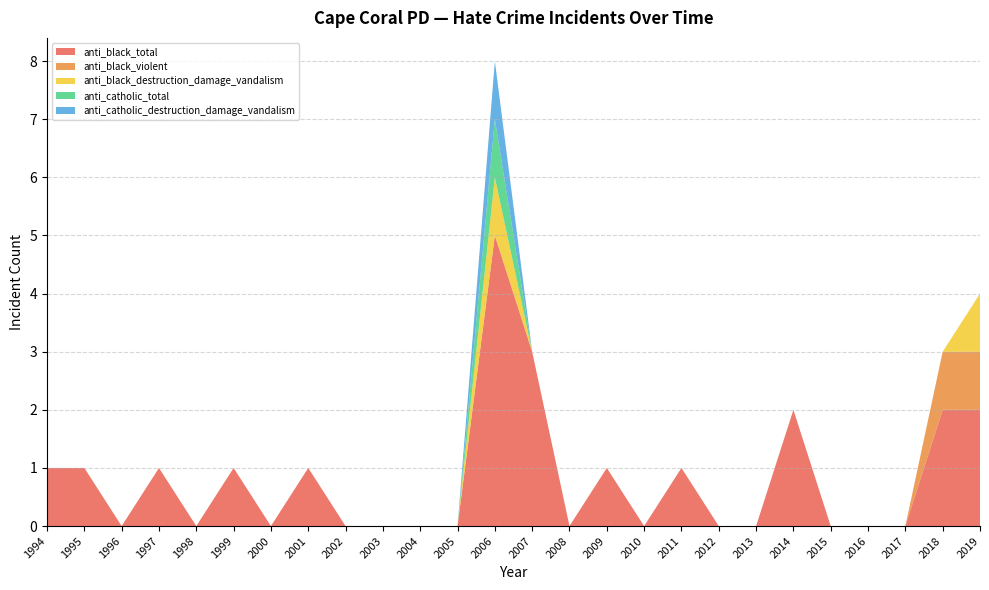

Reading left to right, transcribe all the data shown in this chart.

anti_black_total: 1994=1	1995=1	1996=0	1997=1	1998=0	1999=1	2000=0	2001=1	2002=0	2003=0	2004=0	2005=0	2006=5	2007=3	2008=0	2009=1	2010=0	2011=1	2012=0	2013=0	2014=2	2015=0	2016=0	2017=0	2018=2	2019=2
anti_black_violent: 1994=0	1995=0	1996=0	1997=0	1998=0	1999=0	2000=0	2001=0	2002=0	2003=0	2004=0	2005=0	2006=0	2007=0	2008=0	2009=0	2010=0	2011=0	2012=0	2013=0	2014=0	2015=0	2016=0	2017=0	2018=1	2019=1
anti_black_destruction_damage_vandalism: 1994=0	1995=0	1996=0	1997=0	1998=0	1999=0	2000=0	2001=0	2002=0	2003=0	2004=0	2005=0	2006=1	2007=0	2008=0	2009=0	2010=0	2011=0	2012=0	2013=0	2014=0	2015=0	2016=0	2017=0	2018=0	2019=1
anti_catholic_total: 1994=0	1995=0	1996=0	1997=0	1998=0	1999=0	2000=0	2001=0	2002=0	2003=0	2004=0	2005=0	2006=1	2007=0	2008=0	2009=0	2010=0	2011=0	2012=0	2013=0	2014=0	2015=0	2016=0	2017=0	2018=0	2019=0
anti_catholic_destruction_damage_vandalism: 1994=0	1995=0	1996=0	1997=0	1998=0	1999=0	2000=0	2001=0	2002=0	2003=0	2004=0	2005=0	2006=1	2007=0	2008=0	2009=0	2010=0	2011=0	2012=0	2013=0	2014=0	2015=0	2016=0	2017=0	2018=0	2019=0